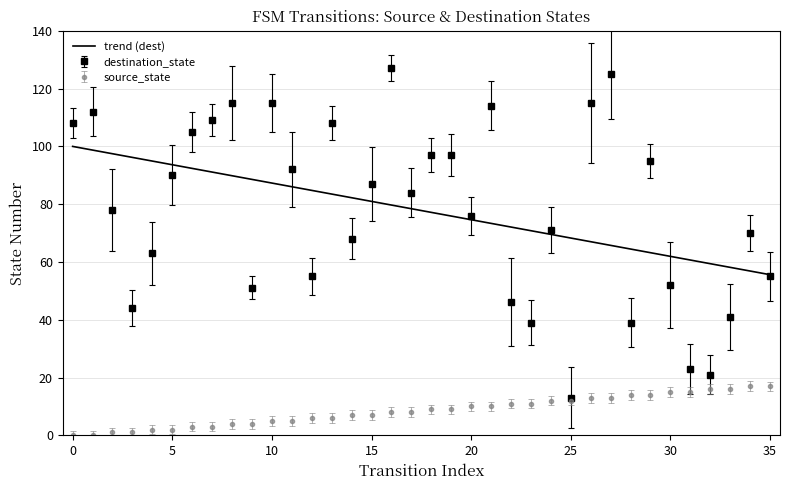

Between 12 and 26, which is larger?

26